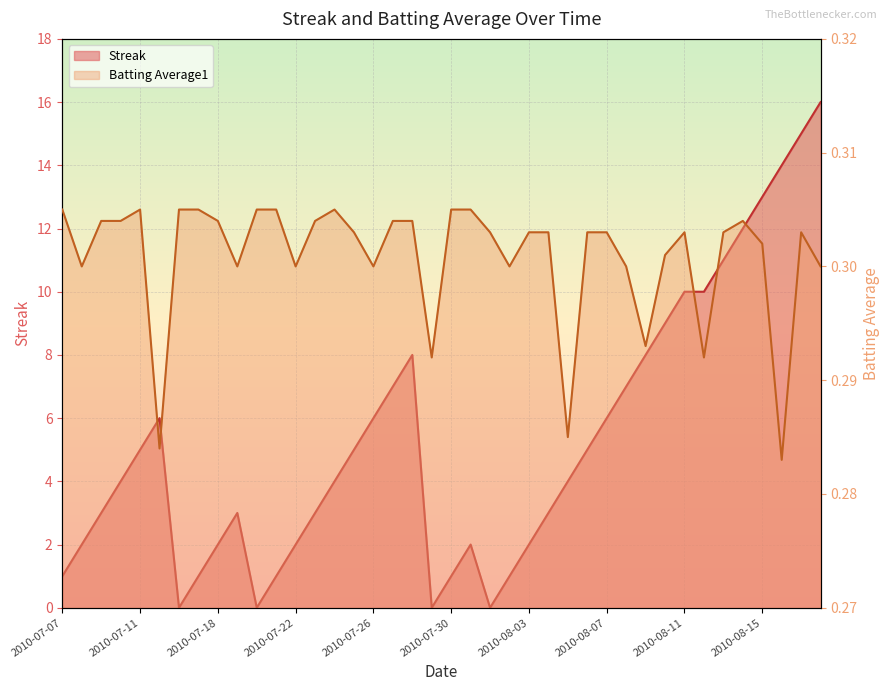

What is the label of the 38th point from the left?

2010-08-16